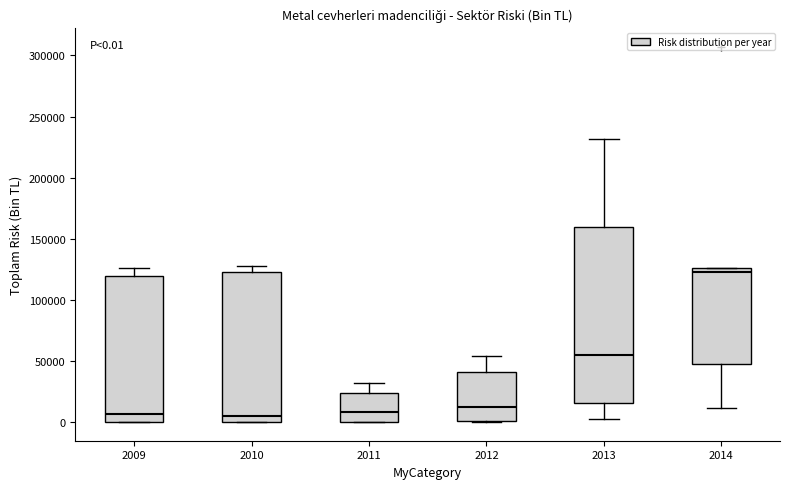

Which box is the tallest, from its lower edge to its upper edge?

2013